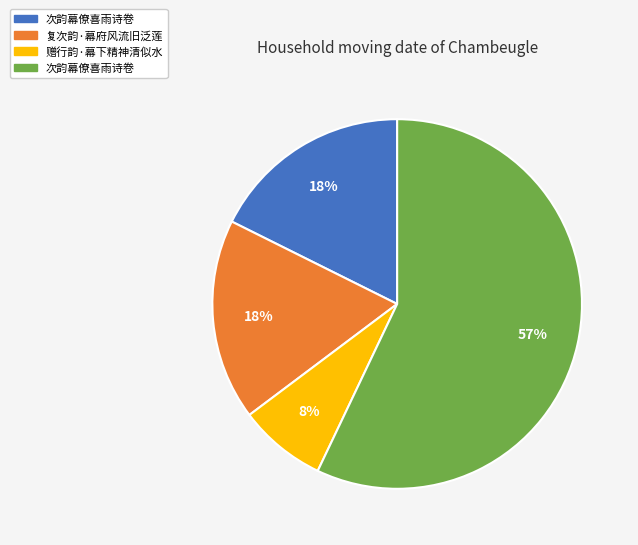

Is there a majority slice in this chart?

Yes